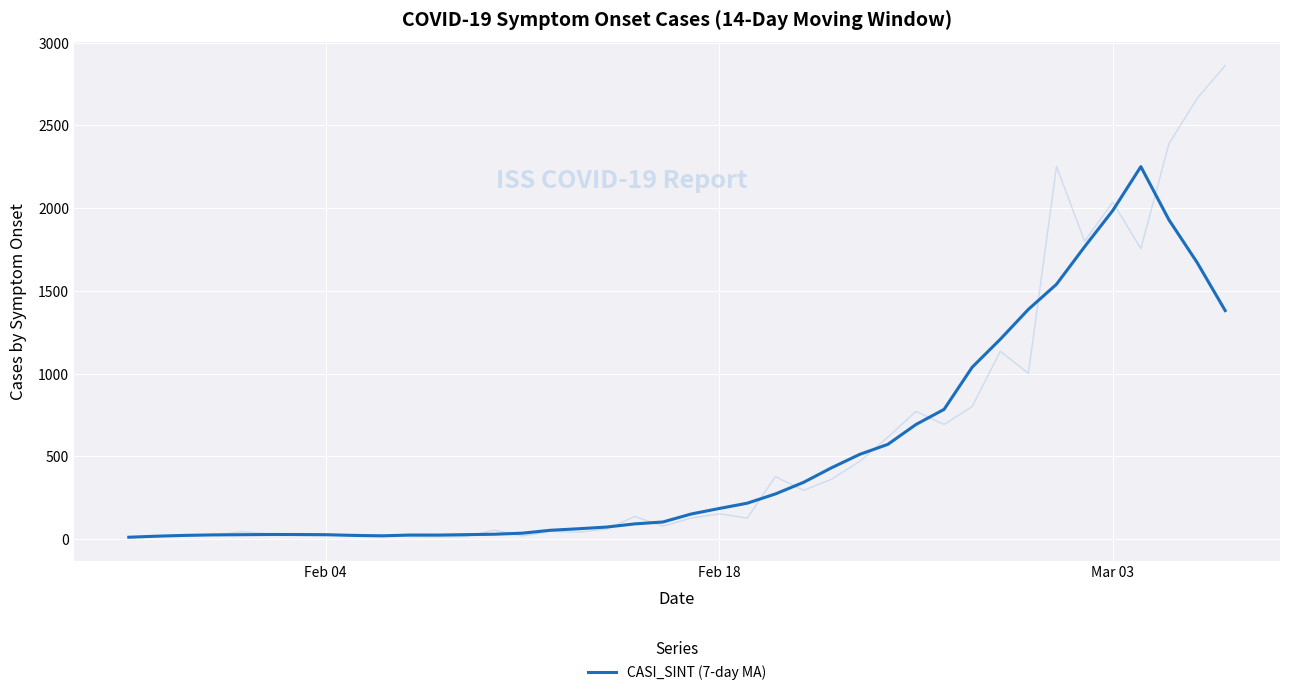

What is the sum of all values?

21082.9